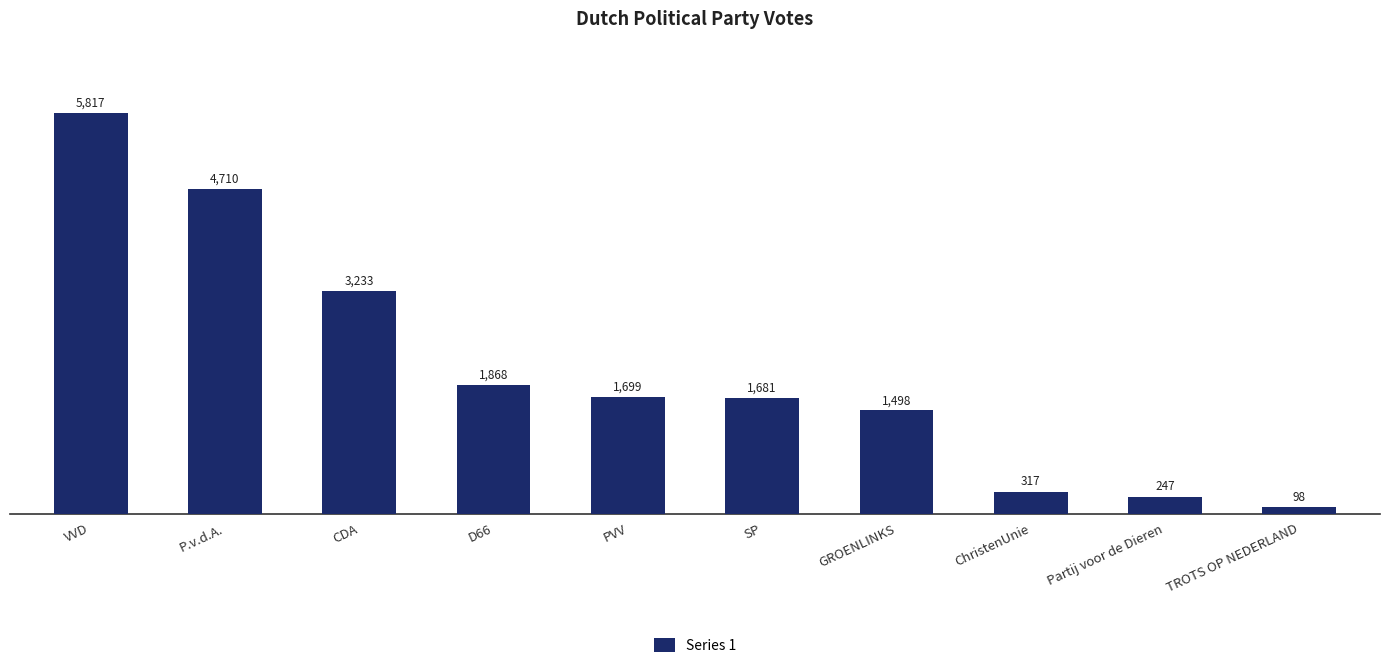

Reading left to right, list all the values displayed in this chart.

5817	4710	3233	1868	1699	1681	1498	317	247	98